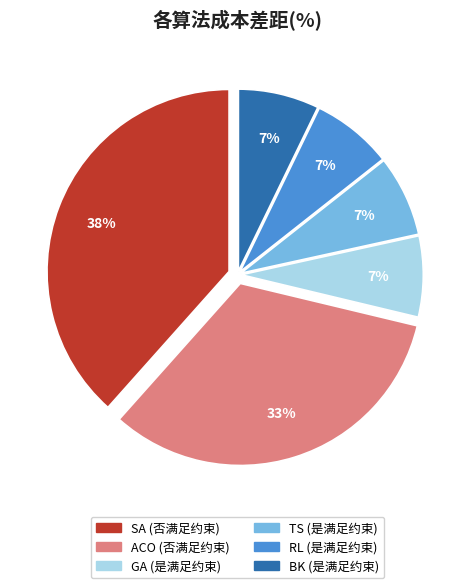

To the nearest percent, what is the average slice percentage?

17%